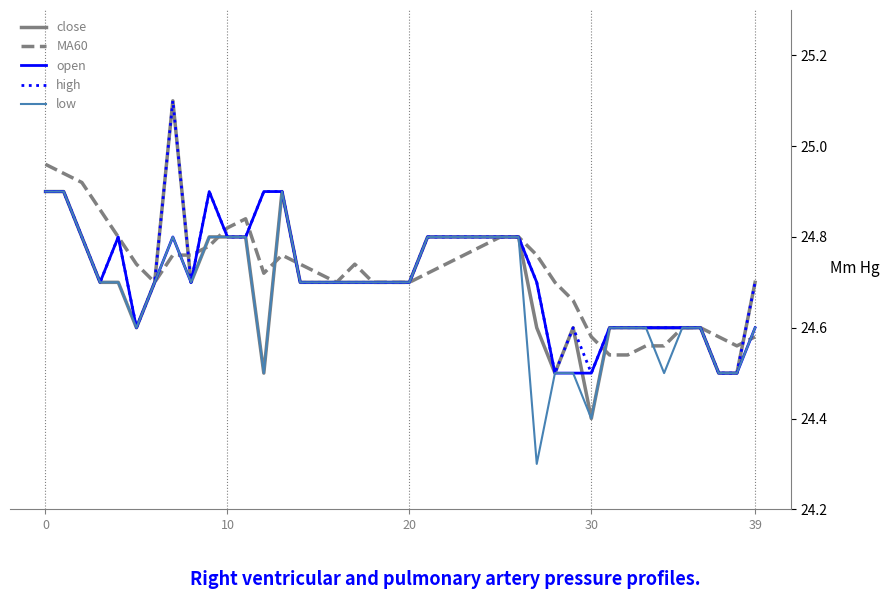

What is the smallest value displayed?

24.3